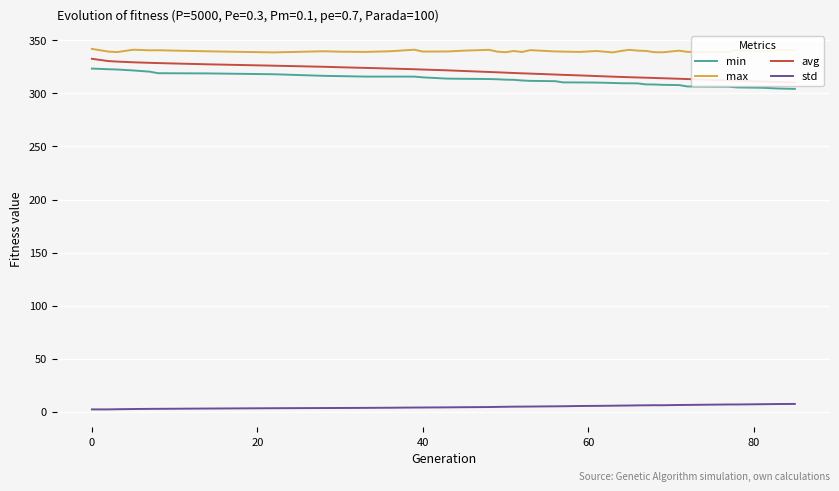

Reading right to left, transcribe all the data shown in this chart.

min: 304.2	304.6	305.3	305.6	306.3	306.5	307.8	308.0	308.4	308.4	309.4	309.5	309.5	309.8	310.2	310.3	310.3	311.5	311.8	312.1	312.8	312.9	313.3	313.5	313.7	313.9	315.1	315.8	315.8	315.8	316.2	316.5	318.0	318.8	319.0	320.4	321.6	322.5	322.7	323.3
max: 340.5	341.1	339.3	340.6	339.0	339.1	340.2	338.7	338.8	339.9	340.2	341.0	340.0	338.6	339.9	339.0	339.3	339.5	340.7	339.0	339.9	338.7	339.3	341.0	340.2	339.4	339.4	341.1	339.6	339.0	339.2	339.6	338.6	339.6	340.6	340.5	341.1	338.8	339.3	341.9
avg: 310.2	310.7	311.2	311.9	312.2	313.5	313.7	314.2	314.5	314.7	315.0	315.2	315.4	315.7	316.3	316.9	317.4	317.7	318.6	318.9	319.2	319.5	319.8	320.1	321.1	321.7	322.4	322.7	323.4	324.0	324.6	325.0	326.1	327.4	328.5	328.7	329.2	329.9	330.4	332.6
std: 7.5	7.4	7.2	7.0	7.0	6.6	6.5	6.3	6.3	6.2	6.1	6.0	5.9	5.8	5.7	5.6	5.3	5.3	5.0	5.0	4.9	4.8	4.7	4.6	4.4	4.3	4.1	4.1	3.9	3.8	3.7	3.6	3.5	3.2	2.9	2.9	2.7	2.5	2.4	2.4